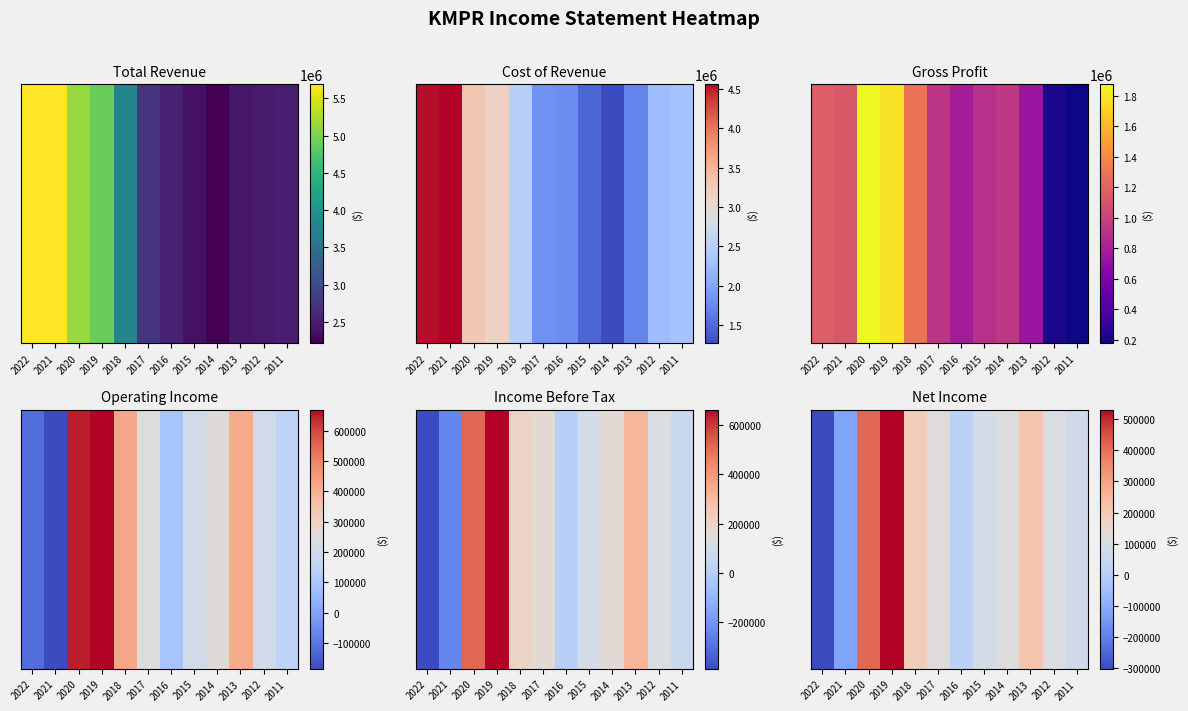

What is the difference between the maximum and minimum values?

830600